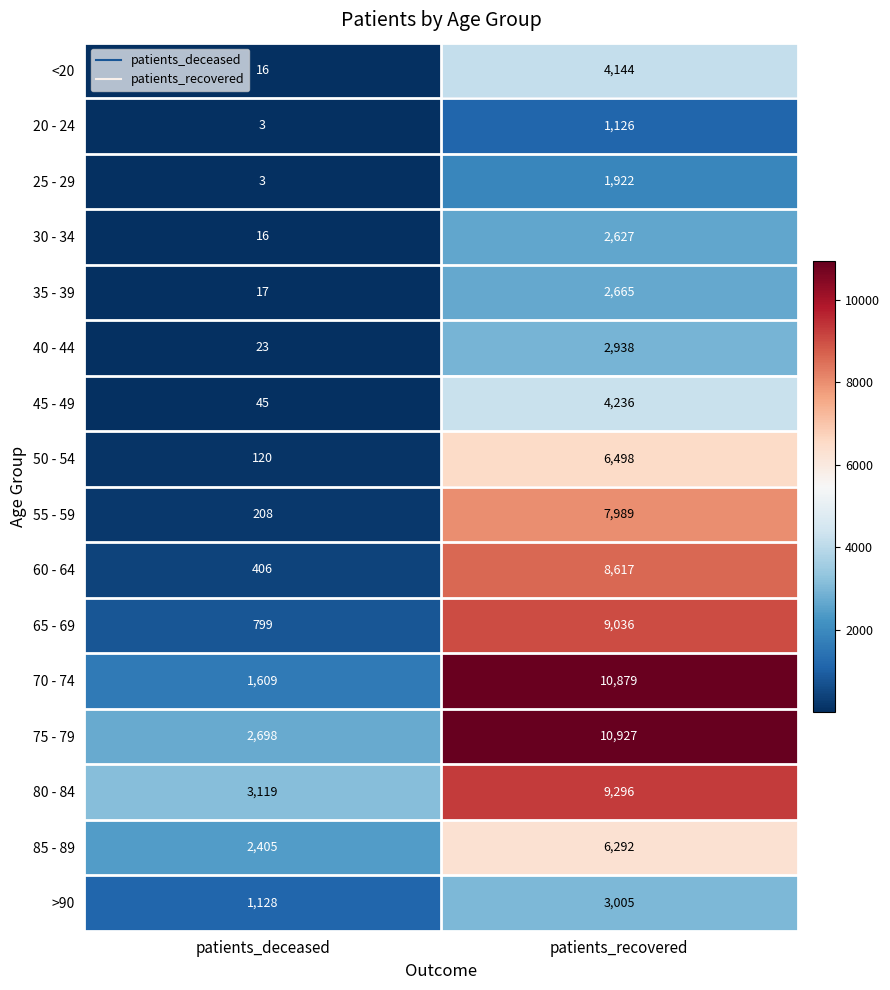

At how many categories does at least one series exceed 3419?

1